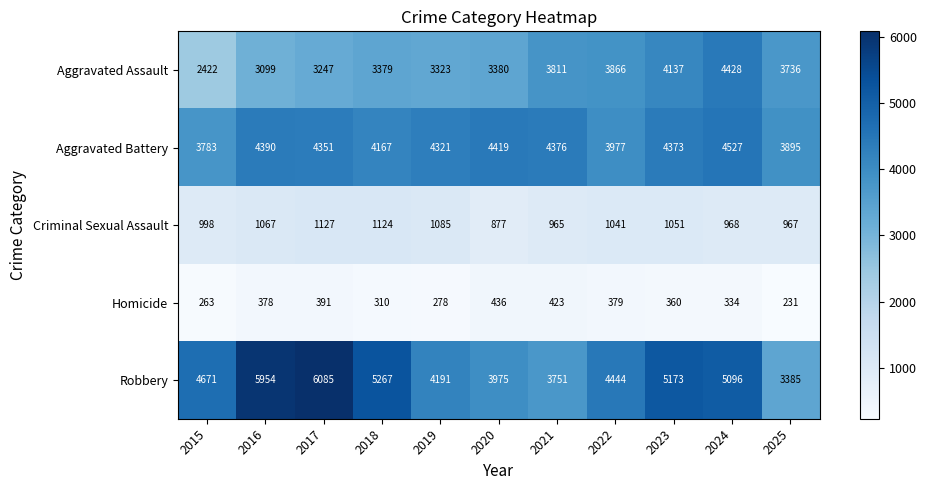

Which series has the largest total across all categories?

Robbery